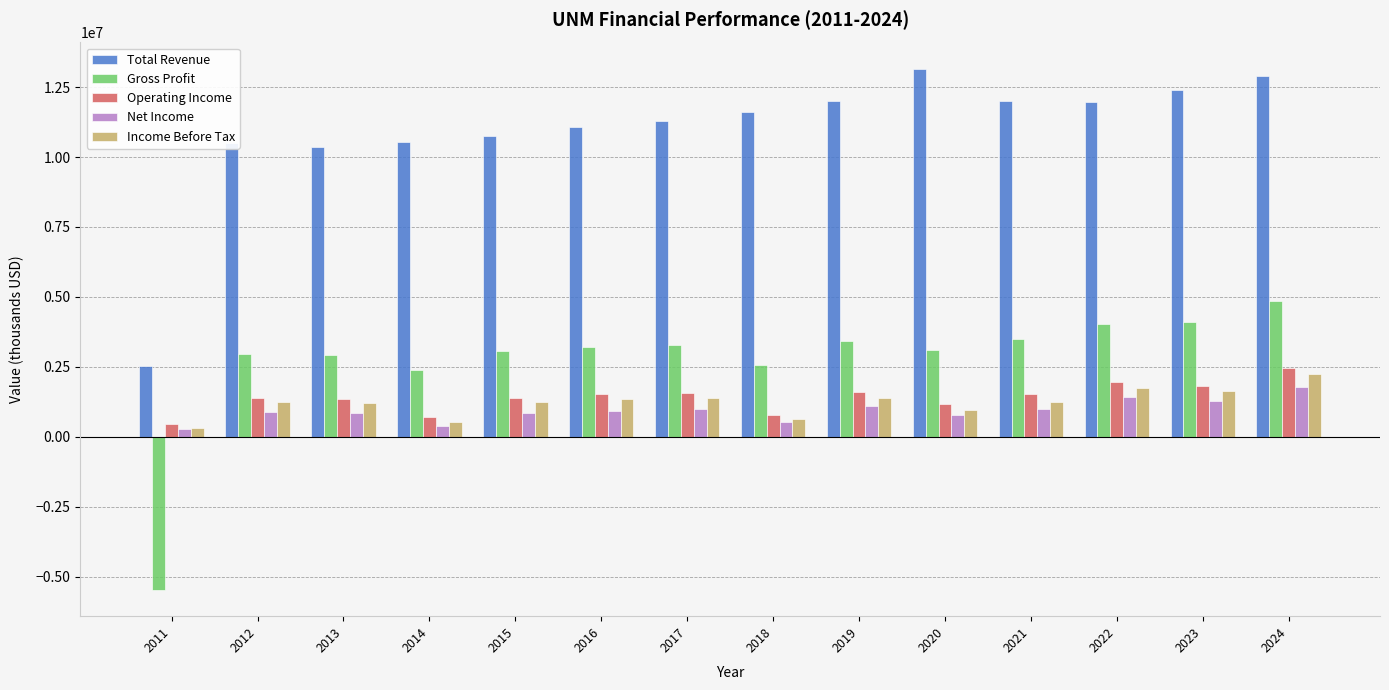

How many data points in Net Income are less than 931400?

7